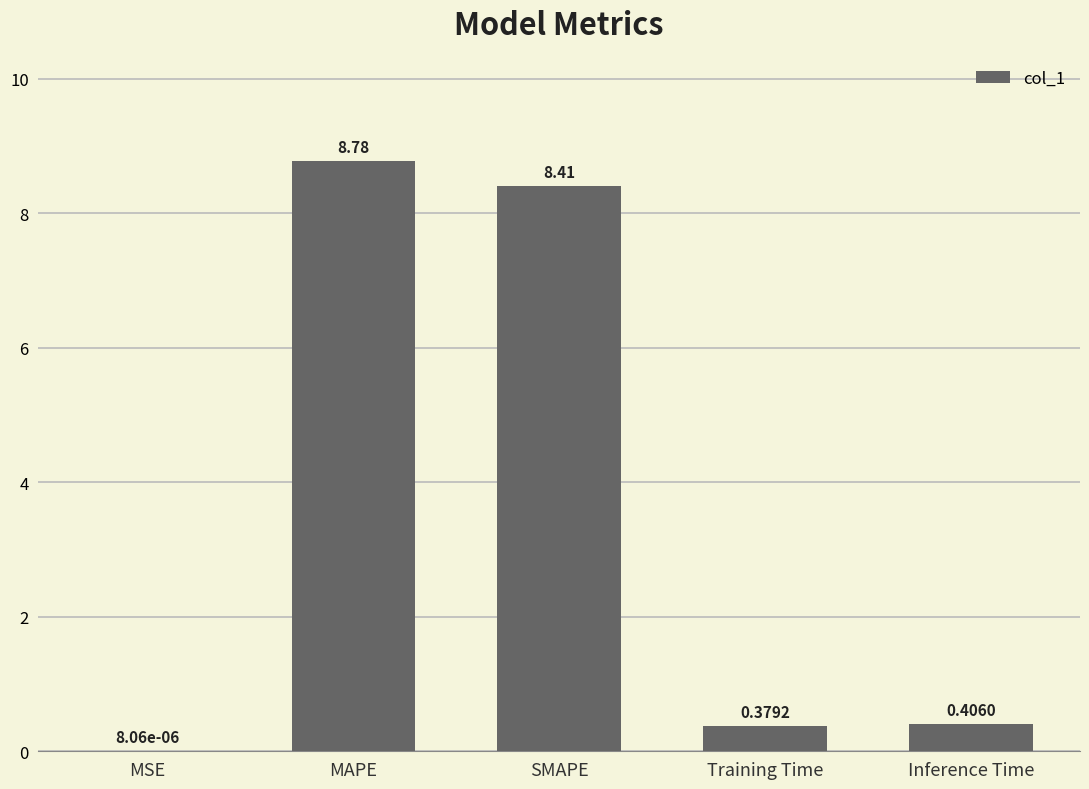

Which has a higher value, MSE or MAPE?

MAPE